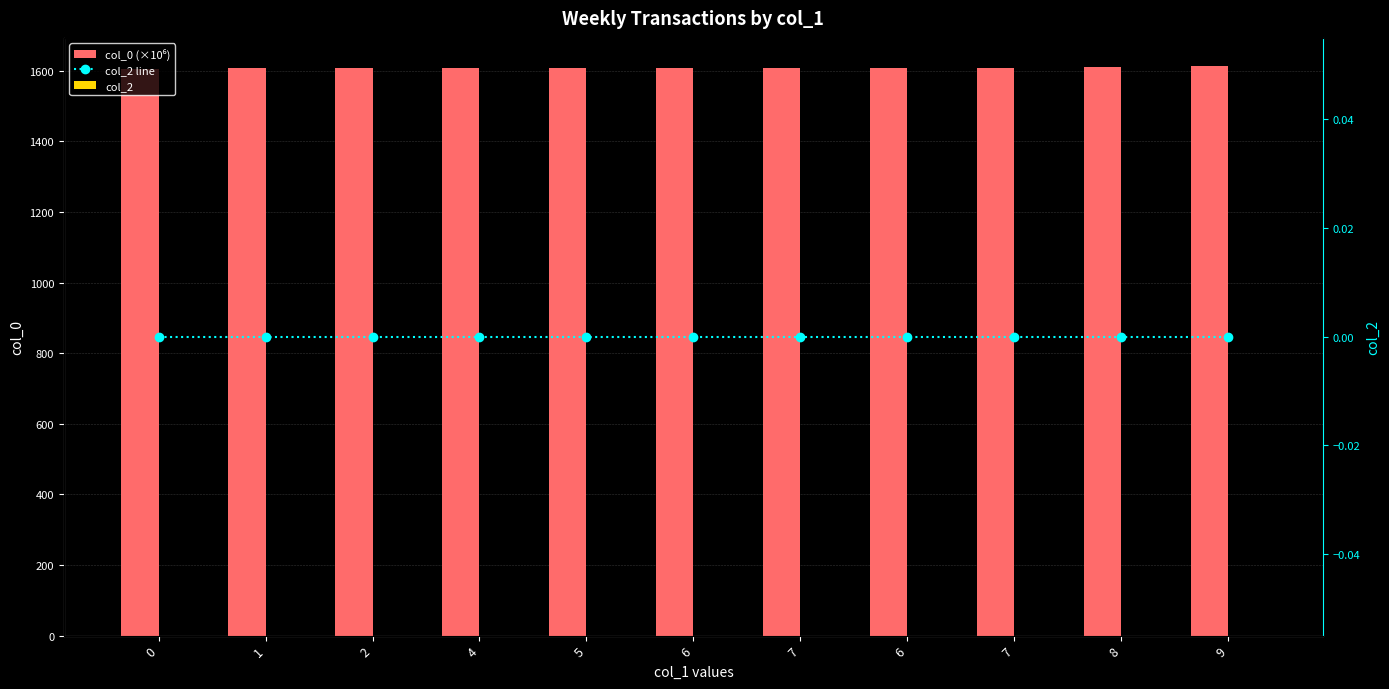

Does the chart contain any negative values?

No